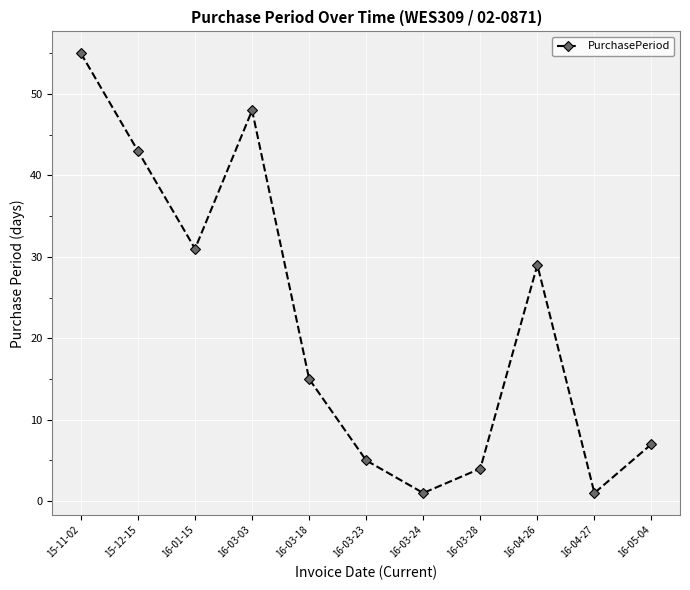

Does the chart have visible grid lines?

Yes